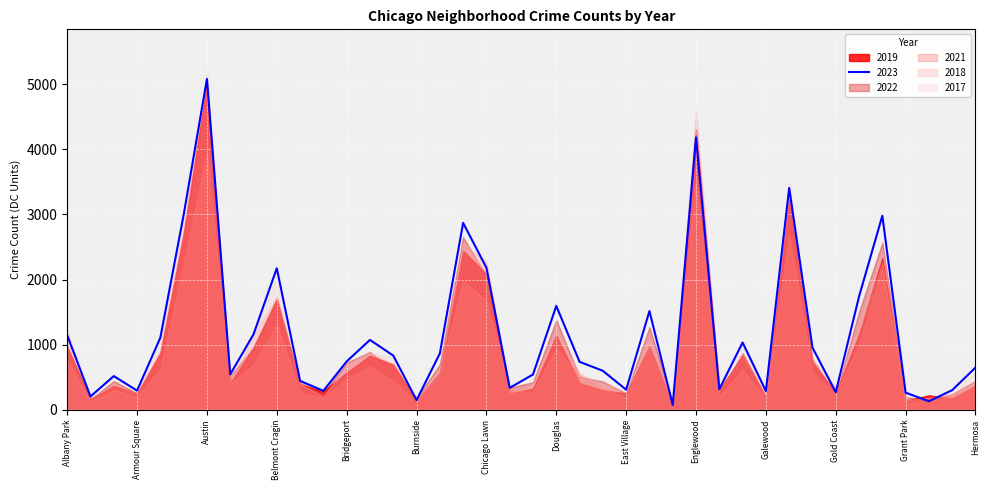

True or false: 2023 has a value of 2181 at Chicago Lawn.

True